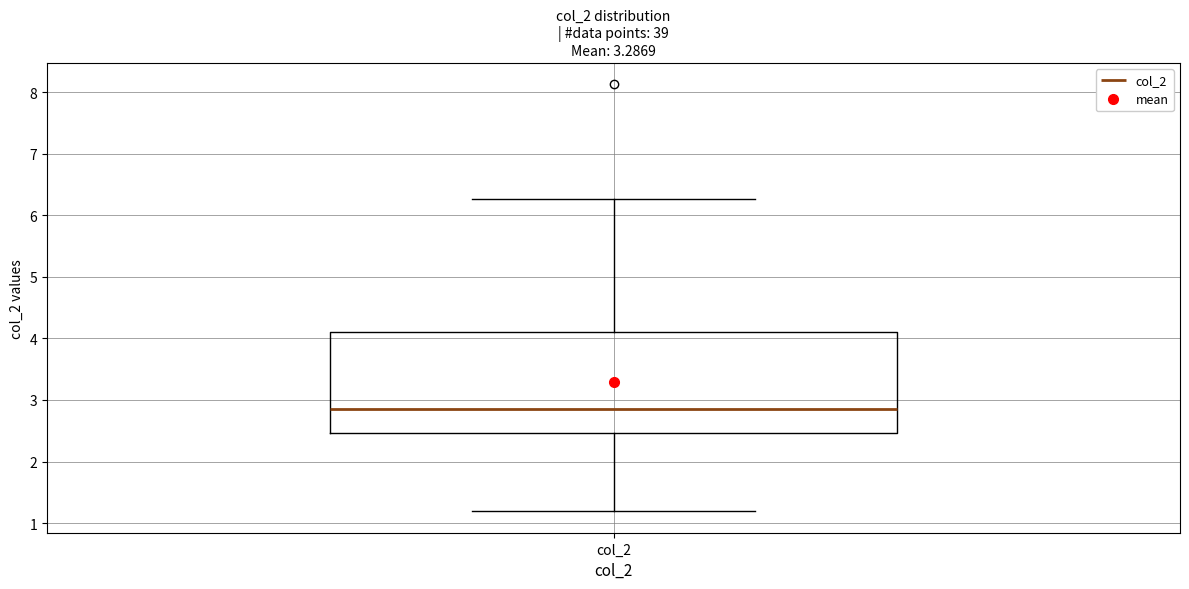

Transcribe this box plot: give where the median line is, the range the box spans, and where the two whiskers end, as read against the y-axis. The values are not printed on the chart, so give them approximately, as read against the axis.

median 2.8, box 2.5 to 4.1, whiskers 1.2 to 6.3